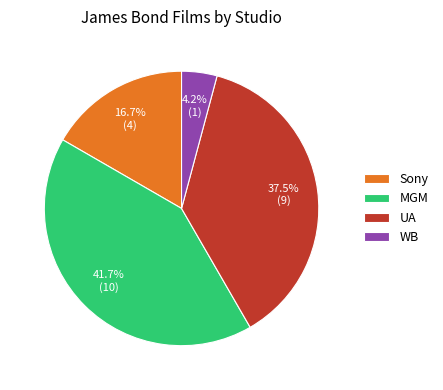

What is the ratio of the value at Sony to the value at UA?

0.4